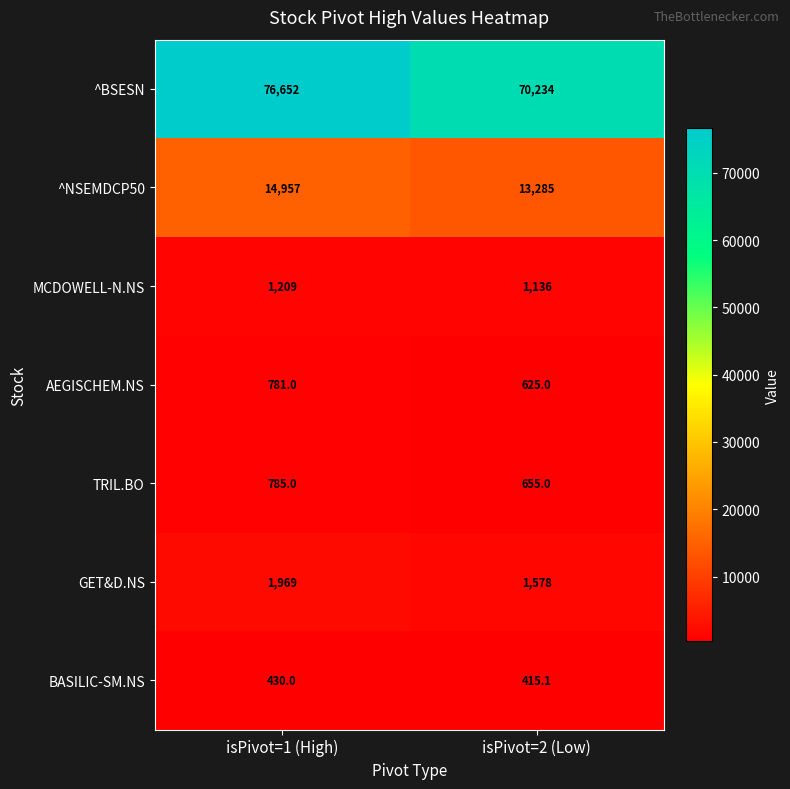

Which category has the lowest value in the MCDOWELL-N.NS series?

isPivot=2 (Low)